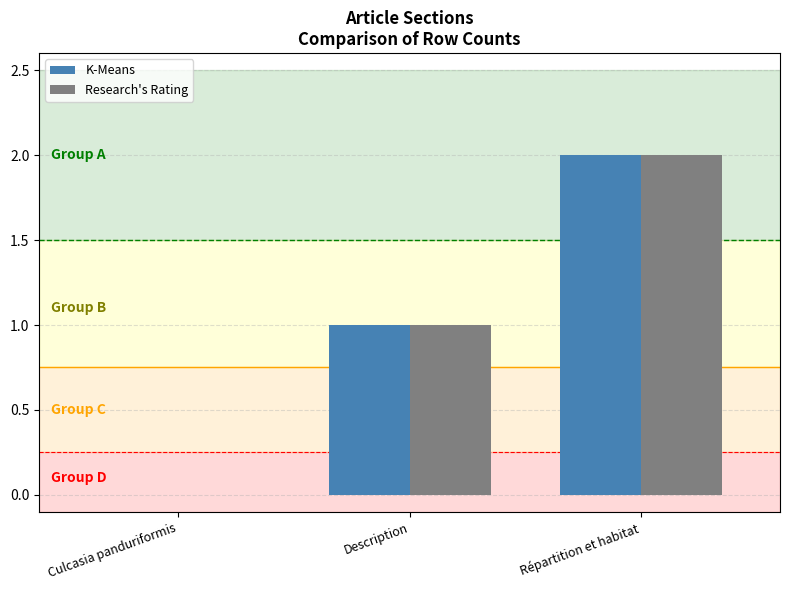

Reading right to left, extract all data points from this chart.

K-Means: 2	1	0
Research's Rating: 2	1	0